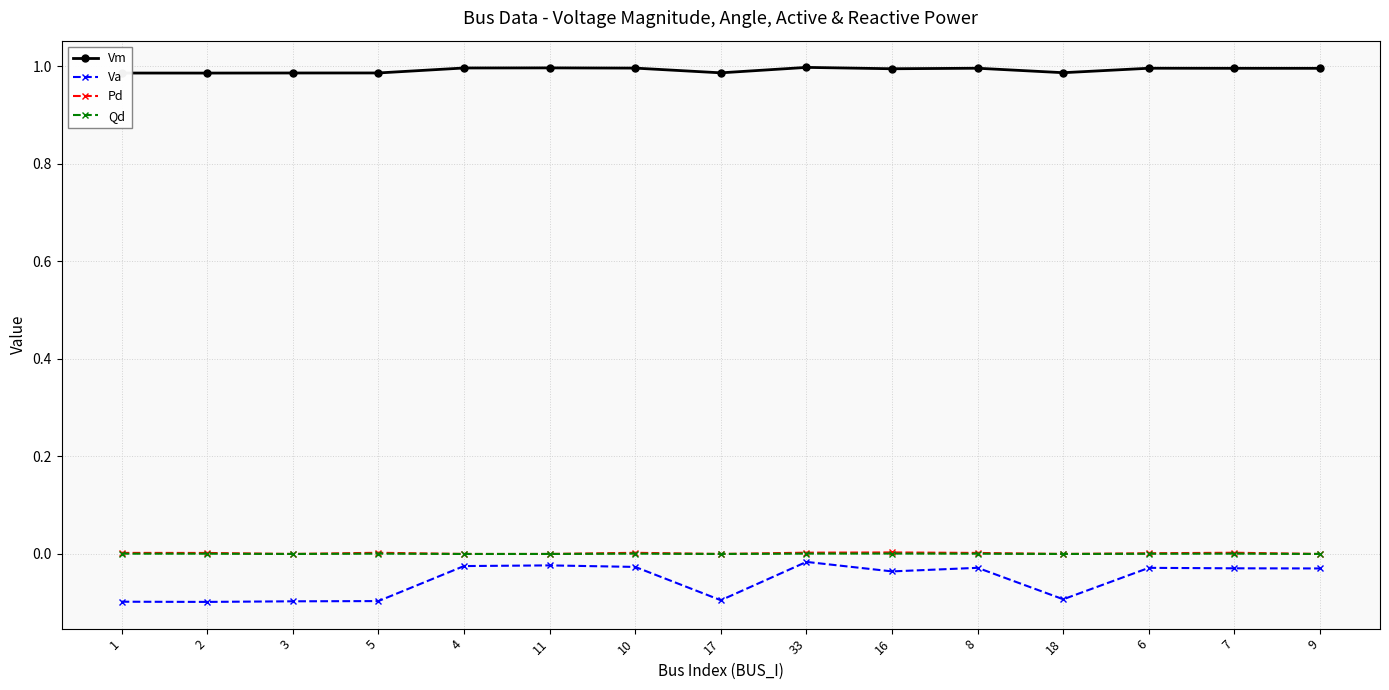

True or false: Vm and Qd cross at least once.

False